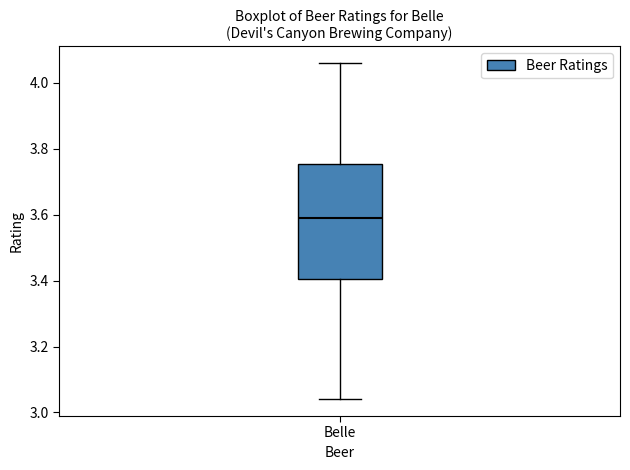

Read this box plot against the y-axis: the position of the median line, the range covered by the box, and the ends of both whiskers. The values are not printed on the chart, so give them approximately, as read against the axis.

median 3.60, box 3.40 to 3.76, whiskers 3.04 to 4.06